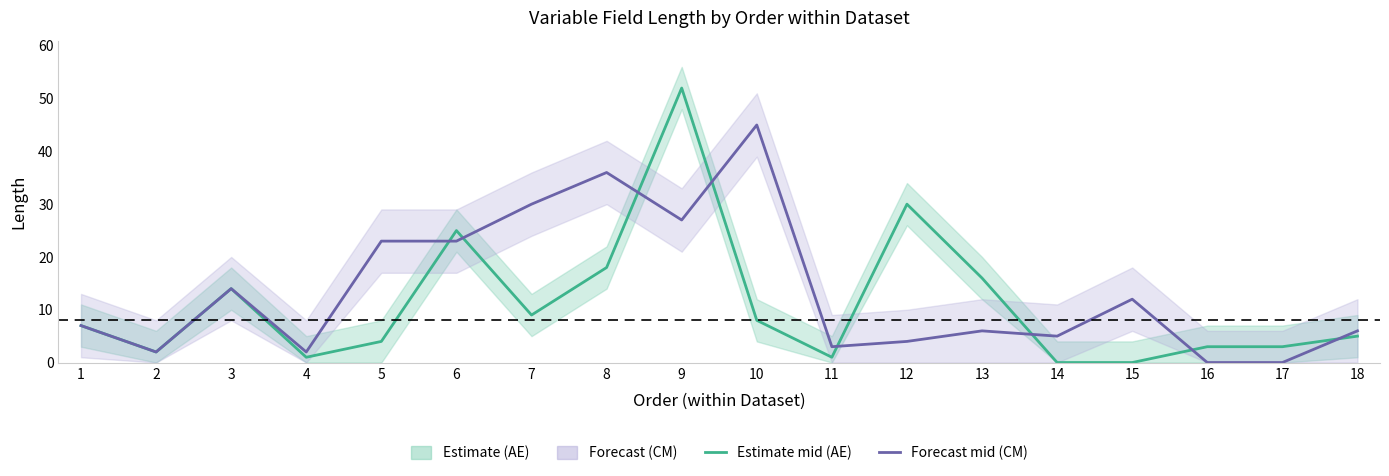

Rank the categories by Estimate (AE mid) value from lowest to highest.

14, 15, 4, 11, 2, 16, 17, 5, 18, 1, 10, 7, 3, 13, 8, 6, 12, 9